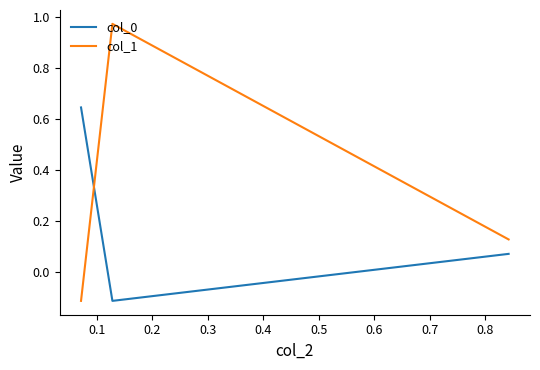

Which series has the largest total across all categories?

col_1